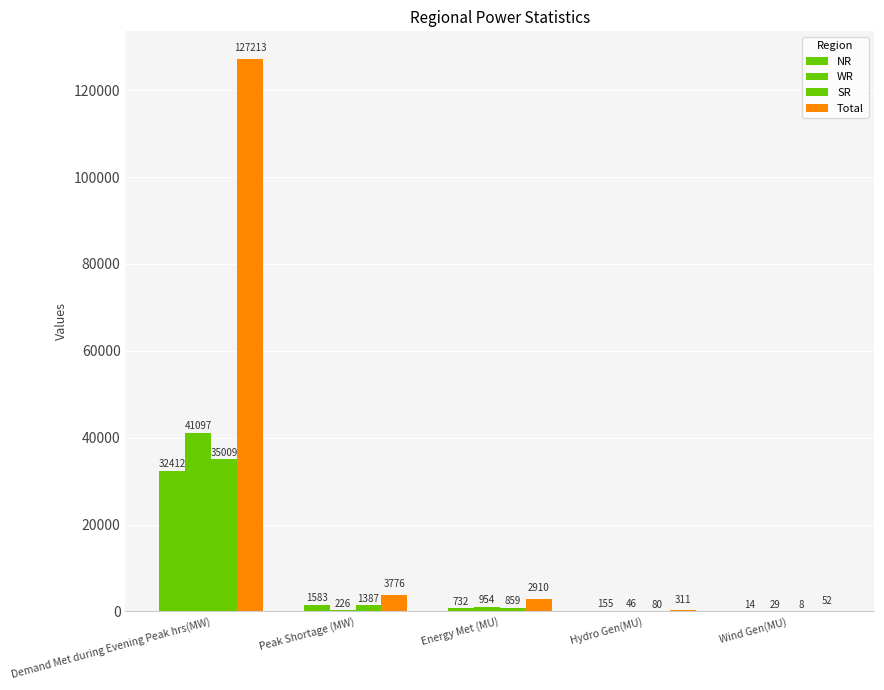

What is the average value of the Total series?

26852